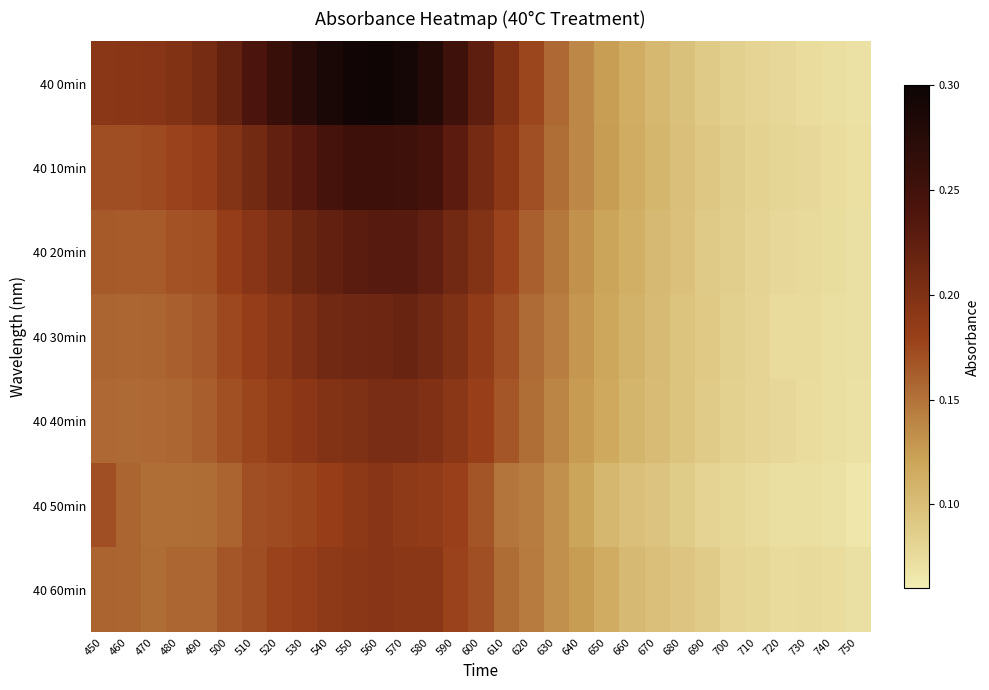

Reading right to left, transcribe all the data shown in this chart.

40 0min: 750=0.1	740=0.1	730=0.1	720=0.1	710=0.1	700=0.1	690=0.1	680=0.1	670=0.1	660=0.1	650=0.1	640=0.1	630=0.2	620=0.2	610=0.2	600=0.2	590=0.3	580=0.3	570=0.3	560=0.3	550=0.3	540=0.3	530=0.3	520=0.3	510=0.2	500=0.2	490=0.2	480=0.2	470=0.2	460=0.2	450=0.2
40 10min: 750=0.1	740=0.1	730=0.1	720=0.1	710=0.1	700=0.1	690=0.1	680=0.1	670=0.1	660=0.1	650=0.1	640=0.1	630=0.2	620=0.2	610=0.2	600=0.2	590=0.2	580=0.2	570=0.3	560=0.3	550=0.3	540=0.2	530=0.2	520=0.2	510=0.2	500=0.2	490=0.2	480=0.2	470=0.2	460=0.2	450=0.2
40 20min: 750=0.1	740=0.1	730=0.1	720=0.1	710=0.1	700=0.1	690=0.1	680=0.1	670=0.1	660=0.1	650=0.1	640=0.1	630=0.1	620=0.2	610=0.2	600=0.2	590=0.2	580=0.2	570=0.2	560=0.2	550=0.2	540=0.2	530=0.2	520=0.2	510=0.2	500=0.2	490=0.2	480=0.2	470=0.2	460=0.2	450=0.2
40 30min: 750=0.1	740=0.1	730=0.1	720=0.1	710=0.1	700=0.1	690=0.1	680=0.1	670=0.1	660=0.1	650=0.1	640=0.1	630=0.1	620=0.2	610=0.2	600=0.2	590=0.2	580=0.2	570=0.2	560=0.2	550=0.2	540=0.2	530=0.2	520=0.2	510=0.2	500=0.2	490=0.2	480=0.2	470=0.2	460=0.2	450=0.2
40 40min: 750=0.1	740=0.1	730=0.1	720=0.1	710=0.1	700=0.1	690=0.1	680=0.1	670=0.1	660=0.1	650=0.1	640=0.1	630=0.1	620=0.2	610=0.2	600=0.2	590=0.2	580=0.2	570=0.2	560=0.2	550=0.2	540=0.2	530=0.2	520=0.2	510=0.2	500=0.2	490=0.2	480=0.2	470=0.2	460=0.2	450=0.2
40 50min: 750=0.1	740=0.1	730=0.1	720=0.1	710=0.1	700=0.1	690=0.1	680=0.1	670=0.1	660=0.1	650=0.1	640=0.1	630=0.1	620=0.1	610=0.1	600=0.2	590=0.2	580=0.2	570=0.2	560=0.2	550=0.2	540=0.2	530=0.2	520=0.2	510=0.2	500=0.2	490=0.2	480=0.2	470=0.2	460=0.2	450=0.2
40 60min: 750=0.1	740=0.1	730=0.1	720=0.1	710=0.1	700=0.1	690=0.1	680=0.1	670=0.1	660=0.1	650=0.1	640=0.1	630=0.1	620=0.1	610=0.2	600=0.2	590=0.2	580=0.2	570=0.2	560=0.2	550=0.2	540=0.2	530=0.2	520=0.2	510=0.2	500=0.2	490=0.2	480=0.2	470=0.2	460=0.2	450=0.2